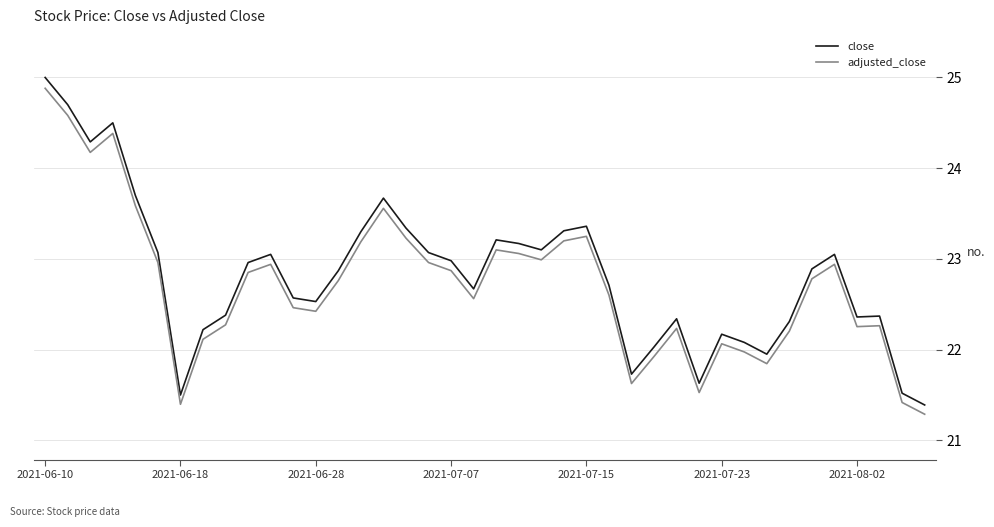

True or false: adjusted_close and close intersect in this chart.

False